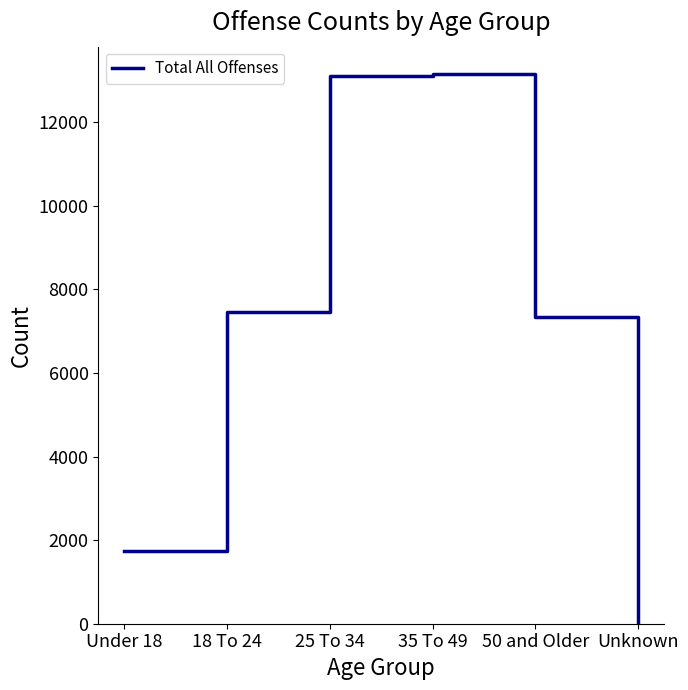

What is the ratio of the value at 50 and Older to the value at Under 18?

4.2